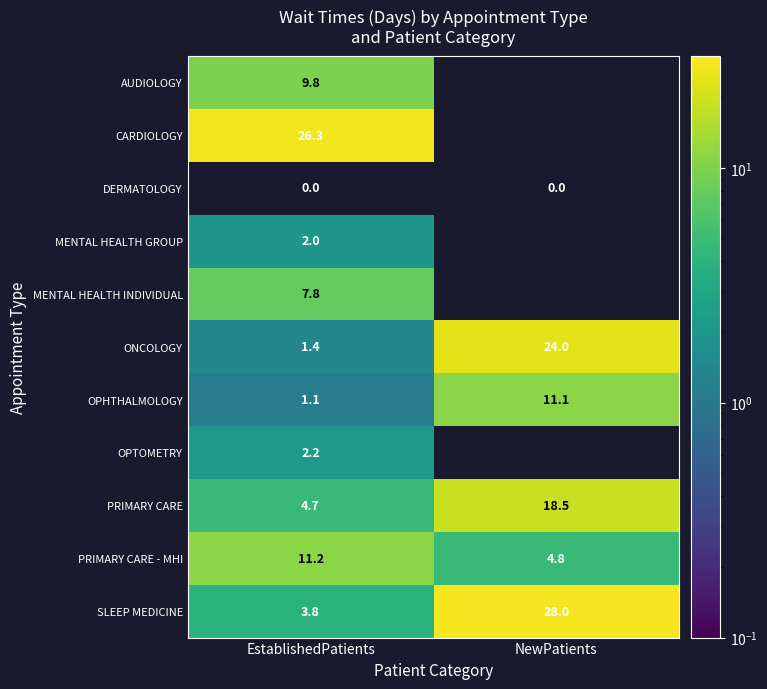

What is the maximum value for OPHTHALMOLOGY?

11.1